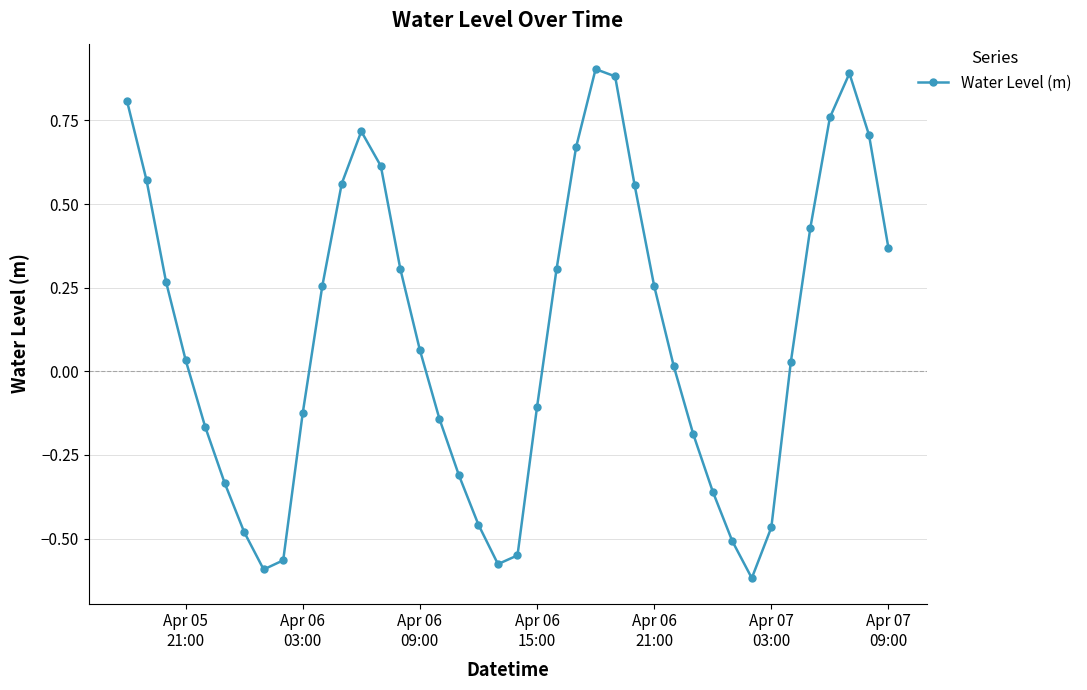

What is the sum of all values?

4.4